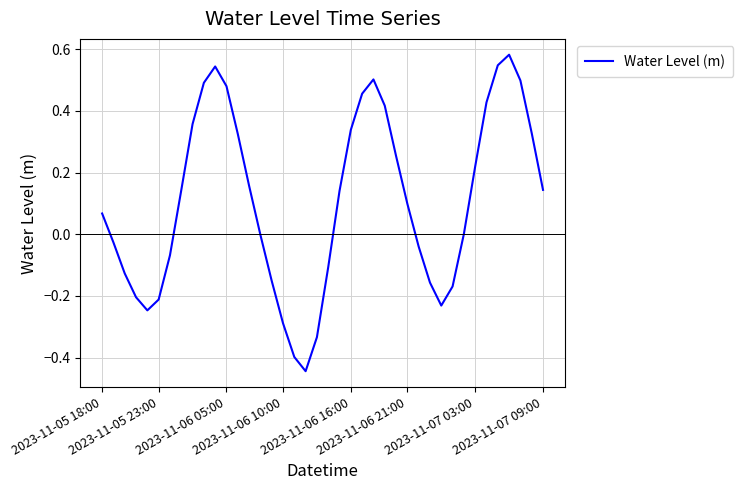

What is the smallest value displayed?

-0.4